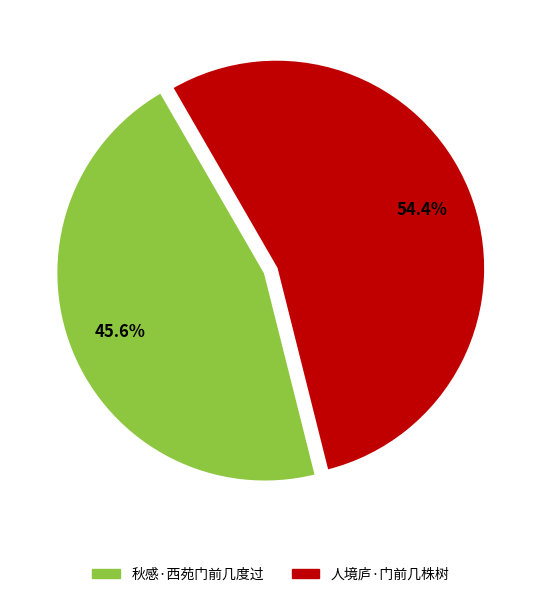

Does 秋感·西苑门前几度过 account for over 50% of the chart?

No